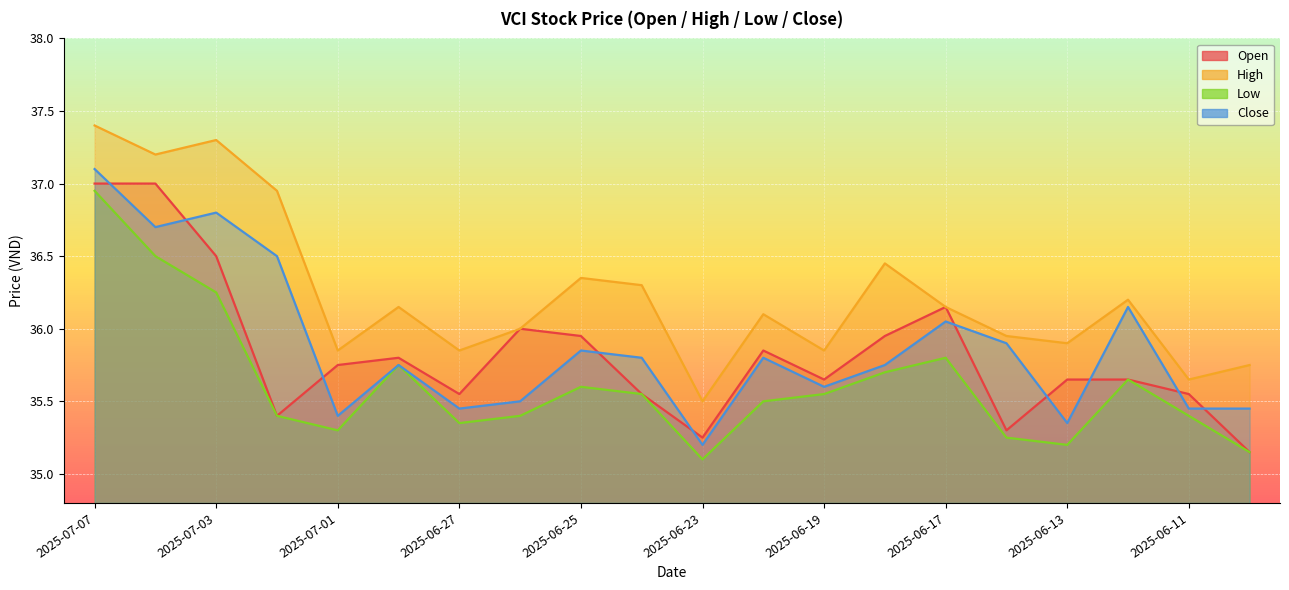

Reading right to left, extract all data points from this chart.

open: 35.1	35.5	35.6	35.6	35.3	36.1	36.0	35.6	35.9	35.2	35.5	36.0	36.0	35.5	35.8	35.8	35.4	36.5	37.0	37.0
high: 35.8	35.6	36.2	35.9	36.0	36.1	36.5	35.9	36.1	35.5	36.3	36.4	36.0	35.9	36.1	35.9	37.0	37.3	37.2	37.4
low: 35.1	35.4	35.6	35.2	35.2	35.8	35.7	35.5	35.5	35.1	35.5	35.6	35.4	35.4	35.8	35.3	35.4	36.2	36.5	37.0
close: 35.5	35.5	36.1	35.4	35.9	36.0	35.8	35.6	35.8	35.2	35.8	35.9	35.5	35.5	35.8	35.4	36.5	36.8	36.7	37.1